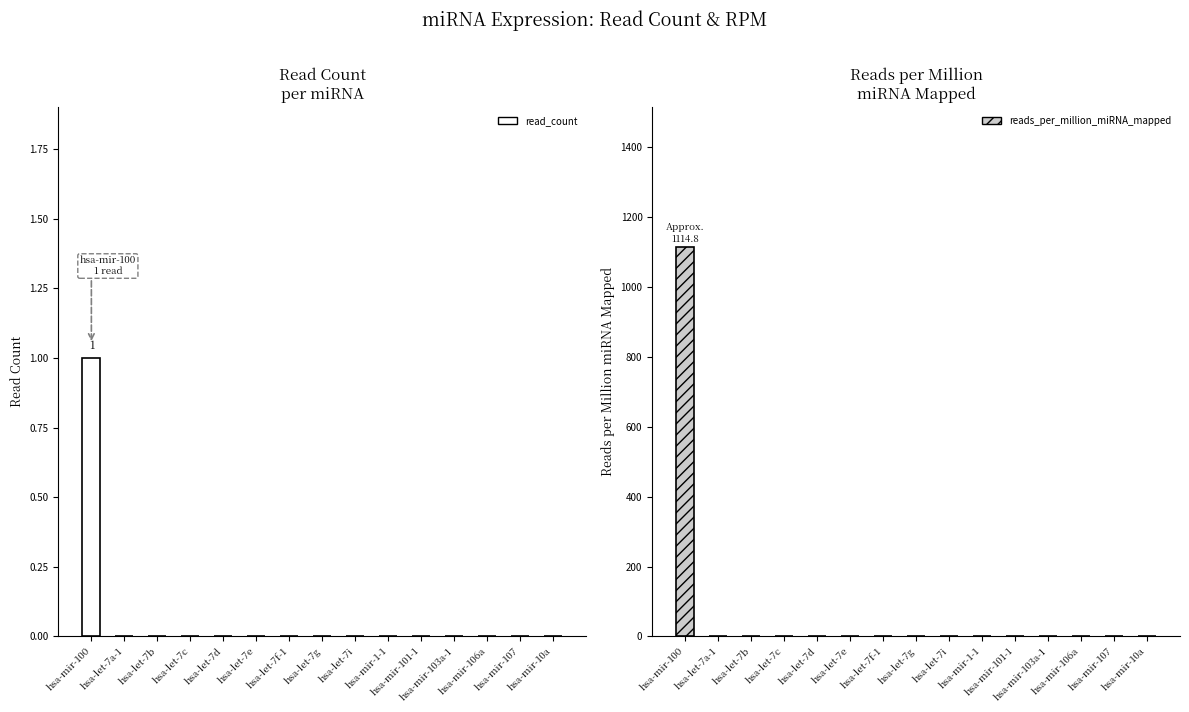

Reading left to right, list all the values displayed in this chart.

read_count: hsa-mir-100=1.0	hsa-let-7a-1=0.0	hsa-let-7b=0.0	hsa-let-7c=0.0	hsa-let-7d=0.0	hsa-let-7e=0.0	hsa-let-7f-1=0.0	hsa-let-7g=0.0	hsa-let-7i=0.0	hsa-mir-1-1=0.0	hsa-mir-101-1=0.0	hsa-mir-103a-1=0.0	hsa-mir-106a=0.0	hsa-mir-107=0.0	hsa-mir-10a=0.0
reads_per_million_miRNA_mapped: hsa-mir-100=1114.8	hsa-let-7a-1=0.0	hsa-let-7b=0.0	hsa-let-7c=0.0	hsa-let-7d=0.0	hsa-let-7e=0.0	hsa-let-7f-1=0.0	hsa-let-7g=0.0	hsa-let-7i=0.0	hsa-mir-1-1=0.0	hsa-mir-101-1=0.0	hsa-mir-103a-1=0.0	hsa-mir-106a=0.0	hsa-mir-107=0.0	hsa-mir-10a=0.0